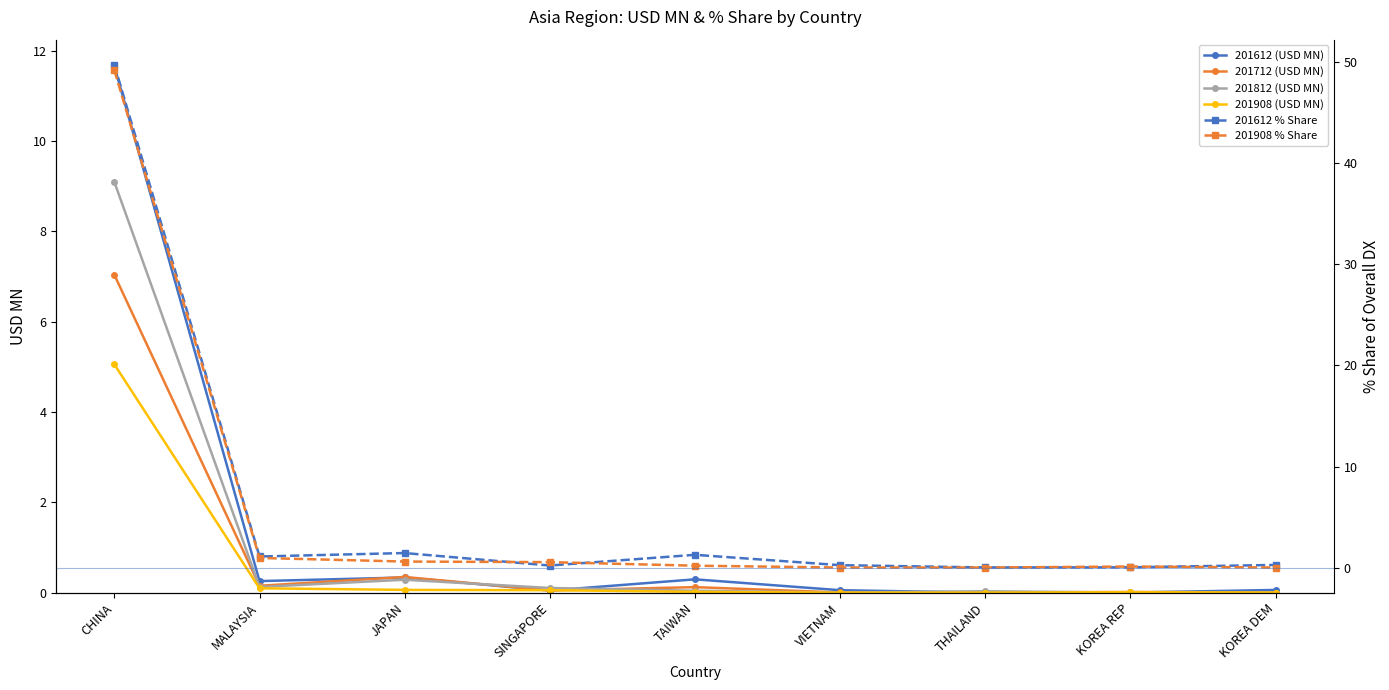

Reading left to right, extract all data points from this chart.

201612 (USD MN): CHINA=11.7	MALAYSIA=0.3	JAPAN=0.3	SINGAPORE=0.0	TAIWAN=0.3	VIETNAM=0.1	THAILAND=0.0	KOREA REP=0.0	KOREA DEM=0.1
201712 (USD MN): CHINA=7.0	MALAYSIA=0.2	JAPAN=0.3	SINGAPORE=0.0	TAIWAN=0.1	VIETNAM=0.0	THAILAND=0.0	KOREA REP=0.0	KOREA DEM=0.0
201812 (USD MN): CHINA=9.1	MALAYSIA=0.1	JAPAN=0.3	SINGAPORE=0.1	TAIWAN=0.0	VIETNAM=0.0	THAILAND=0.0	KOREA REP=0.0	KOREA DEM=0.0
201908 (USD MN): CHINA=5.1	MALAYSIA=0.1	JAPAN=0.1	SINGAPORE=0.1	TAIWAN=0.0	VIETNAM=0.0	THAILAND=0.0	KOREA REP=0.0	KOREA DEM=0.0
201612 % Share: CHINA=49.8	MALAYSIA=1.1	JAPAN=1.4	SINGAPORE=0.2	TAIWAN=1.3	VIETNAM=0.2	THAILAND=0.0	KOREA REP=0.0	KOREA DEM=0.3
201908 % Share: CHINA=49.2	MALAYSIA=0.9	JAPAN=0.6	SINGAPORE=0.5	TAIWAN=0.2	VIETNAM=0.0	THAILAND=0.0	KOREA REP=0.1	KOREA DEM=0.0